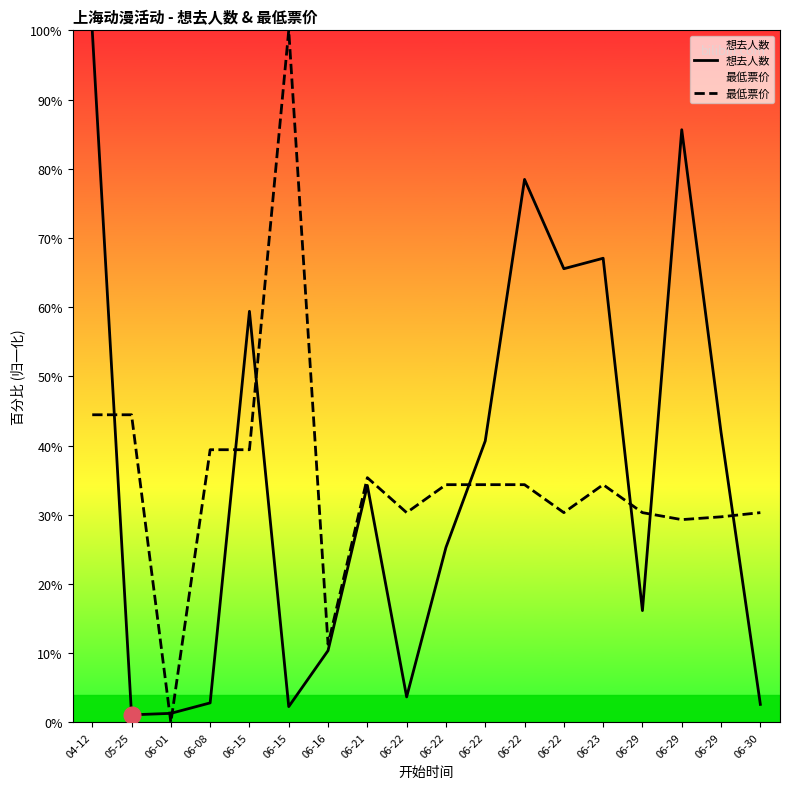

At which category is the sum across all series the highest?

04-12